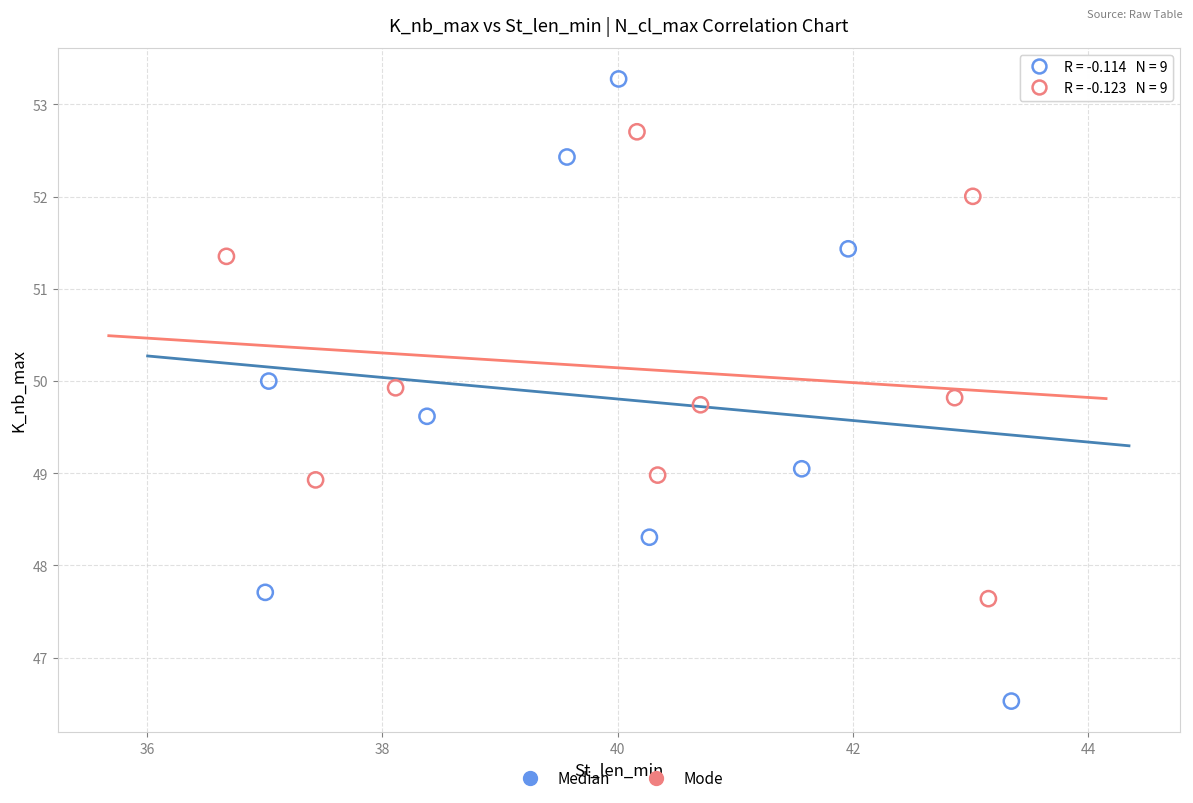

Which series reaches the minimum Y coordinate?

Median